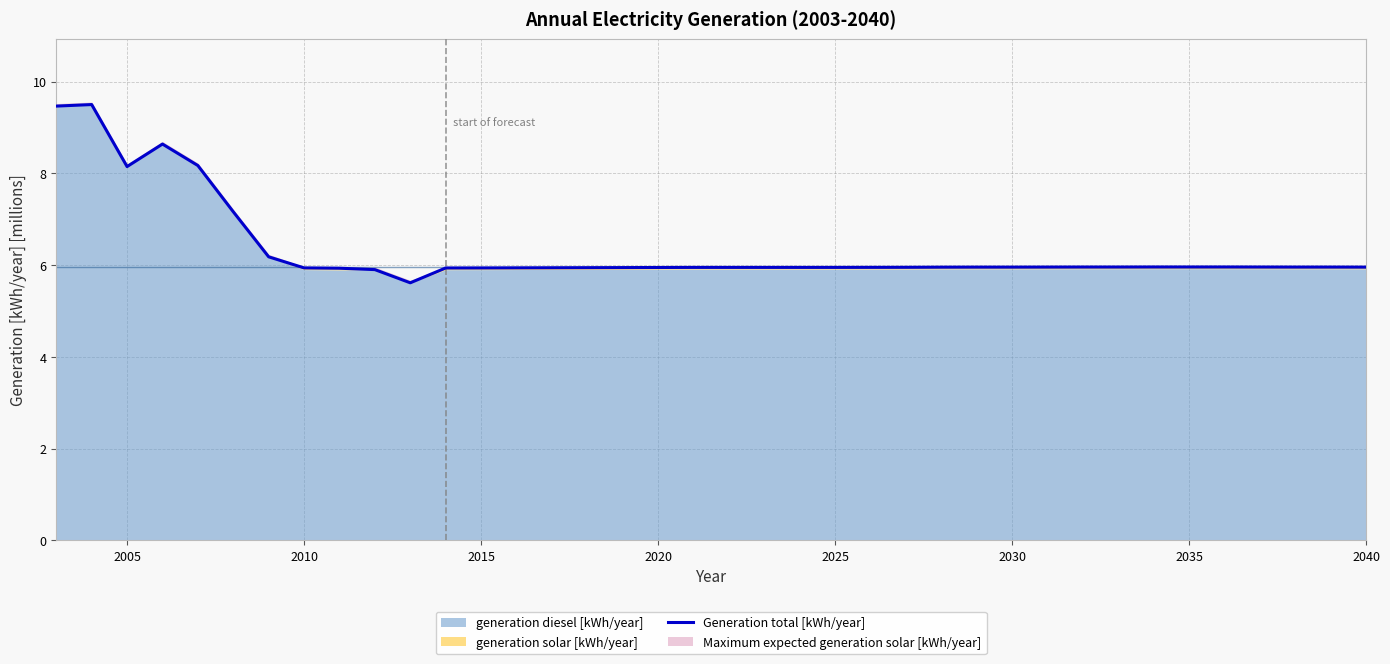

Reading right to left, transcribe all the data shown in this chart.

6.0	6.0	6.0	6.0	6.0	6.0	6.0	6.0	6.0	6.0	6.0	6.0	6.0	6.0	6.0	6.0	6.0	6.0	6.0	6.0	5.9	5.9	5.9	5.9	5.9	5.9	5.9	5.6	5.9	5.9	5.9	6.2	7.2	8.2	8.6	8.1	9.5	9.5